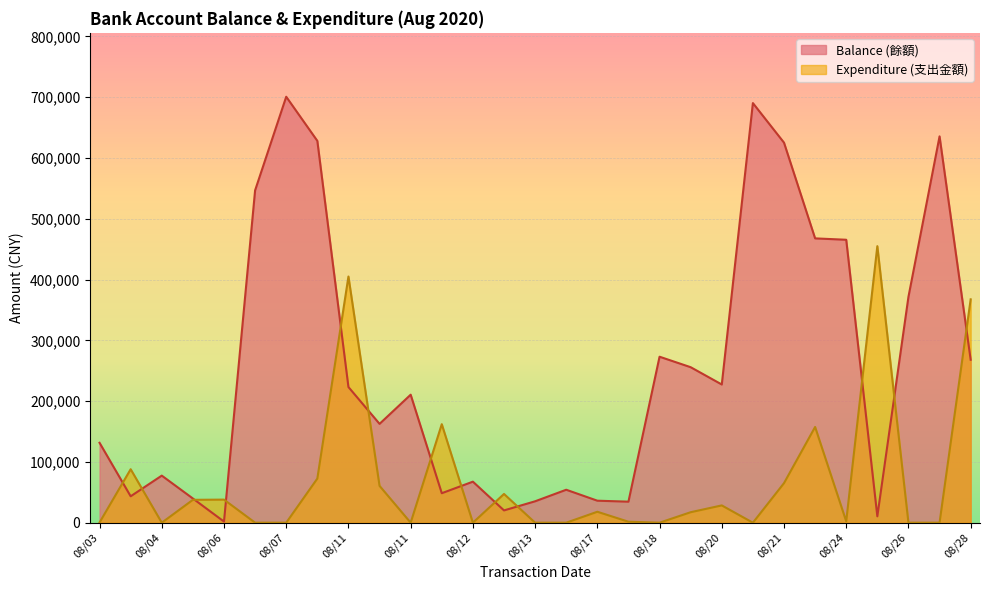

The value of Expenditure (支出金額) at 08/24 is 149023.1. True or false?

False